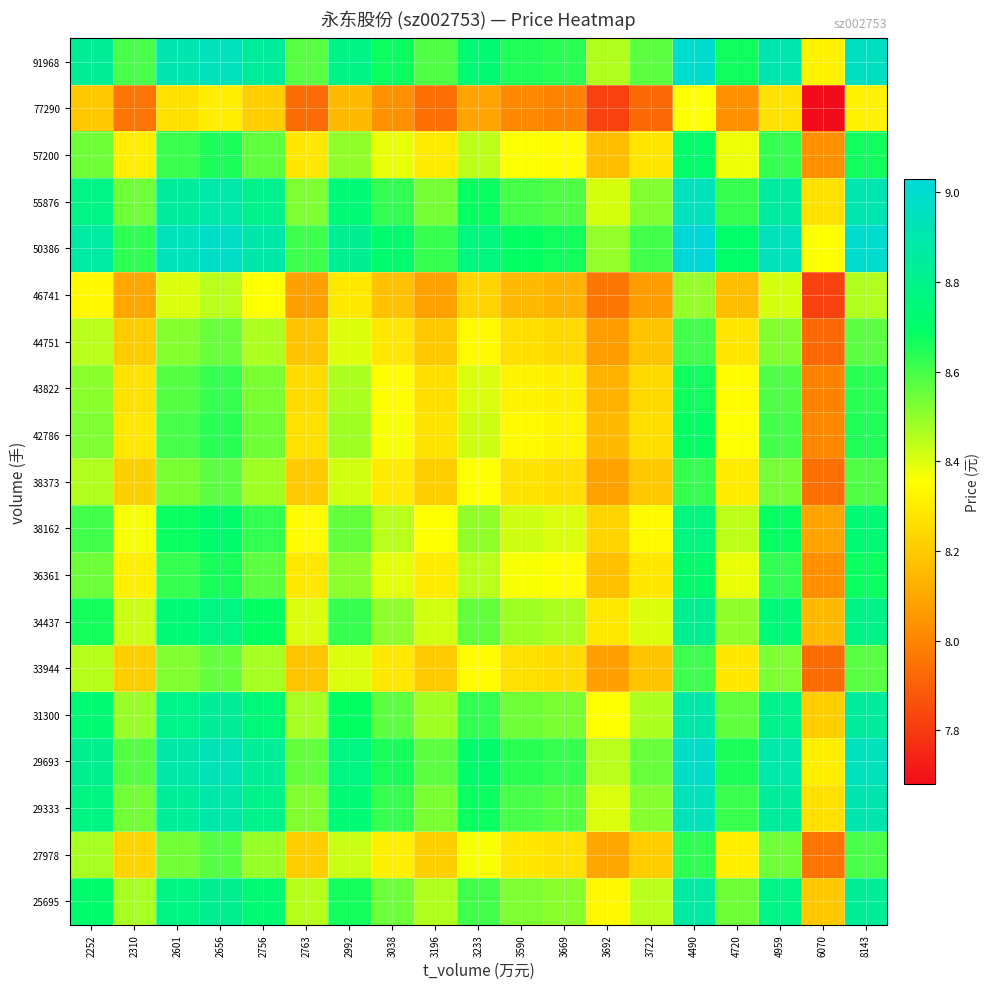

Reading left to right, what are all the values shown in this chart?

25695: 2252=8.7	2310=8.5	2601=8.8	2656=8.8	2756=8.7	2763=8.4	2992=8.7	3038=8.6	3196=8.5	3233=8.6	3590=8.5	3669=8.5	3692=8.3	3722=8.4	4490=8.9	4720=8.5	4959=8.8	6070=8.2	8143=8.8
27978: 2252=8.5	2310=8.2	2601=8.5	2656=8.6	2756=8.5	2763=8.2	2992=8.4	3038=8.3	3196=8.2	3233=8.4	3590=8.3	3669=8.3	3692=8.1	3722=8.2	4490=8.6	4720=8.3	4959=8.5	6070=8.0	8143=8.6
29333: 2252=8.8	2310=8.5	2601=8.8	2656=8.9	2756=8.8	2763=8.5	2992=8.7	3038=8.6	3196=8.5	3233=8.7	3590=8.6	3669=8.6	3692=8.4	3722=8.5	4490=8.9	4720=8.6	4959=8.9	6070=8.3	8143=8.9
29693: 2252=8.8	2310=8.6	2601=8.9	2656=8.9	2756=8.8	2763=8.6	2992=8.8	3038=8.7	3196=8.6	3233=8.7	3590=8.6	3669=8.6	3692=8.4	3722=8.6	4490=9.0	4720=8.7	4959=8.9	6070=8.3	8143=8.9
31300: 2252=8.7	2310=8.5	2601=8.8	2656=8.8	2756=8.8	2763=8.5	2992=8.7	3038=8.6	3196=8.5	3233=8.6	3590=8.5	3669=8.5	3692=8.4	3722=8.5	4490=8.9	4720=8.6	4959=8.8	6070=8.2	8143=8.9
33944: 2252=8.4	2310=8.2	2601=8.5	2656=8.6	2756=8.5	2763=8.2	2992=8.4	3038=8.3	3196=8.2	3233=8.3	3590=8.3	3669=8.2	3692=8.1	3722=8.2	4490=8.6	4720=8.3	4959=8.5	6070=7.9	8143=8.6
34437: 2252=8.7	2310=8.4	2601=8.7	2656=8.8	2756=8.7	2763=8.4	2992=8.6	3038=8.5	3196=8.4	3233=8.6	3590=8.5	3669=8.5	3692=8.3	3722=8.4	4490=8.8	4720=8.5	4959=8.7	6070=8.1	8143=8.8
36361: 2252=8.6	2310=8.3	2601=8.6	2656=8.7	2756=8.6	2763=8.3	2992=8.5	3038=8.4	3196=8.3	3233=8.4	3590=8.4	3669=8.4	3692=8.2	3722=8.3	4490=8.7	4720=8.4	4959=8.6	6070=8.0	8143=8.7
38162: 2252=8.6	2310=8.4	2601=8.7	2656=8.7	2756=8.6	2763=8.3	2992=8.6	3038=8.4	3196=8.4	3233=8.5	3590=8.4	3669=8.4	3692=8.2	3722=8.3	4490=8.8	4720=8.4	4959=8.7	6070=8.1	8143=8.7
38373: 2252=8.5	2310=8.2	2601=8.5	2656=8.6	2756=8.5	2763=8.2	2992=8.4	3038=8.3	3196=8.2	3233=8.4	3590=8.3	3669=8.3	3692=8.1	3722=8.2	4490=8.6	4720=8.3	4959=8.5	6070=7.9	8143=8.6
42786: 2252=8.5	2310=8.3	2601=8.6	2656=8.6	2756=8.5	2763=8.3	2992=8.5	3038=8.4	3196=8.3	3233=8.4	3590=8.3	3669=8.3	3692=8.2	3722=8.3	4490=8.7	4720=8.4	4959=8.6	6070=8.0	8143=8.7
43822: 2252=8.5	2310=8.3	2601=8.6	2656=8.6	2756=8.5	2763=8.2	2992=8.5	3038=8.4	3196=8.3	3233=8.4	3590=8.3	3669=8.3	3692=8.1	3722=8.2	4490=8.7	4720=8.3	4959=8.6	6070=8.0	8143=8.6
44751: 2252=8.4	2310=8.2	2601=8.5	2656=8.6	2756=8.5	2763=8.2	2992=8.4	3038=8.3	3196=8.2	3233=8.3	3590=8.3	3669=8.2	3692=8.1	3722=8.2	4490=8.6	4720=8.3	4959=8.5	6070=7.9	8143=8.6
46741: 2252=8.3	2310=8.1	2601=8.4	2656=8.4	2756=8.4	2763=8.1	2992=8.3	3038=8.2	3196=8.1	3233=8.2	3590=8.2	3669=8.1	3692=8.0	3722=8.1	4490=8.5	4720=8.2	4959=8.4	6070=7.8	8143=8.5
50386: 2252=8.9	2310=8.6	2601=8.9	2656=9.0	2756=8.9	2763=8.6	2992=8.8	3038=8.7	3196=8.6	3233=8.8	3590=8.7	3669=8.7	3692=8.5	3722=8.6	4490=9.0	4720=8.7	4959=8.9	6070=8.4	8143=9.0
55876: 2252=8.8	2310=8.5	2601=8.9	2656=8.9	2756=8.8	2763=8.5	2992=8.7	3038=8.6	3196=8.5	3233=8.7	3590=8.6	3669=8.6	3692=8.4	3722=8.5	4490=8.9	4720=8.6	4959=8.9	6070=8.3	8143=8.9
57200: 2252=8.5	2310=8.3	2601=8.6	2656=8.7	2756=8.6	2763=8.3	2992=8.5	3038=8.4	3196=8.3	3233=8.4	3590=8.4	3669=8.3	3692=8.2	3722=8.3	4490=8.7	4720=8.4	4959=8.6	6070=8.0	8143=8.7
77290: 2252=8.2	2310=8.0	2601=8.3	2656=8.3	2756=8.2	2763=7.9	2992=8.1	3038=8.0	3196=7.9	3233=8.1	3590=8.0	3669=8.0	3692=7.8	3722=7.9	4490=8.4	4720=8.0	4959=8.3	6070=7.7	8143=8.3
91968: 2252=8.8	2310=8.6	2601=8.9	2656=8.9	2756=8.9	2763=8.6	2992=8.8	3038=8.7	3196=8.6	3233=8.7	3590=8.7	3669=8.6	3692=8.5	3722=8.6	4490=9.0	4720=8.7	4959=8.9	6070=8.3	8143=9.0